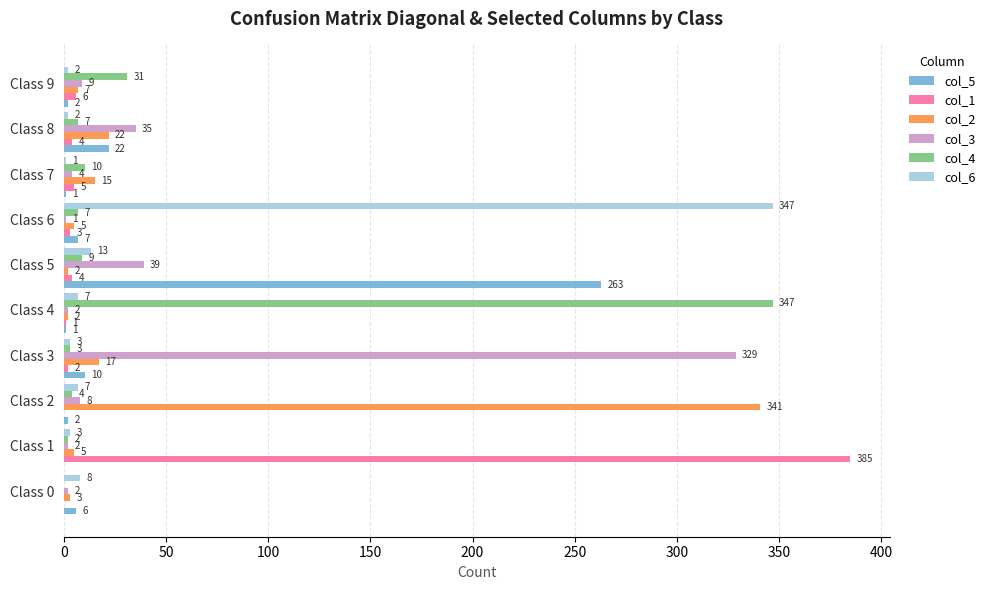

Which series has the largest range (max minus min)?

col_1